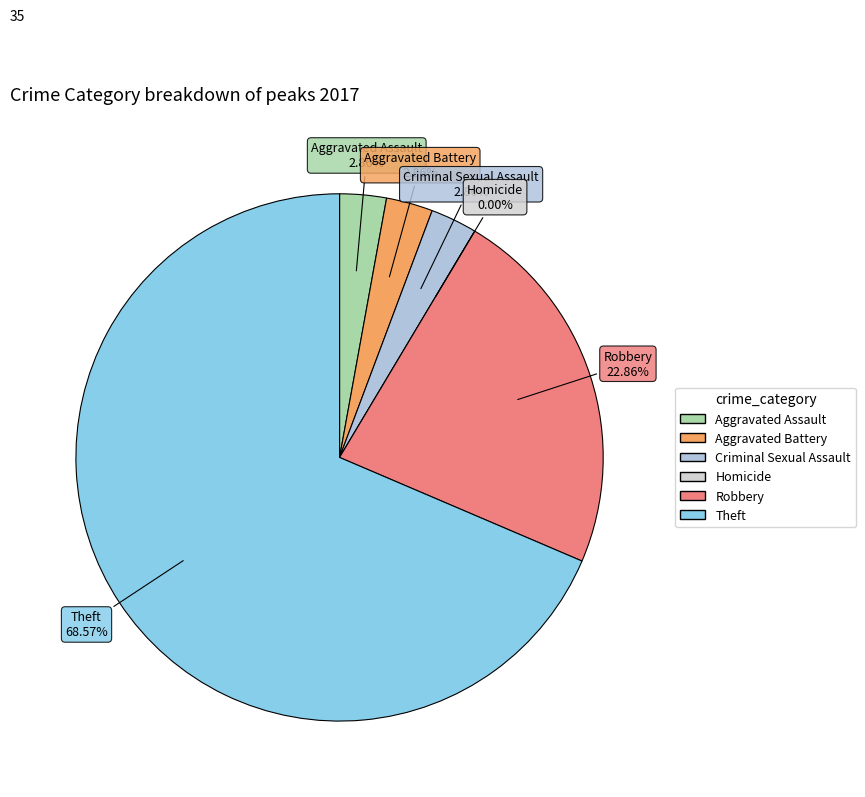

Which has a higher value, Theft or Homicide?

Theft